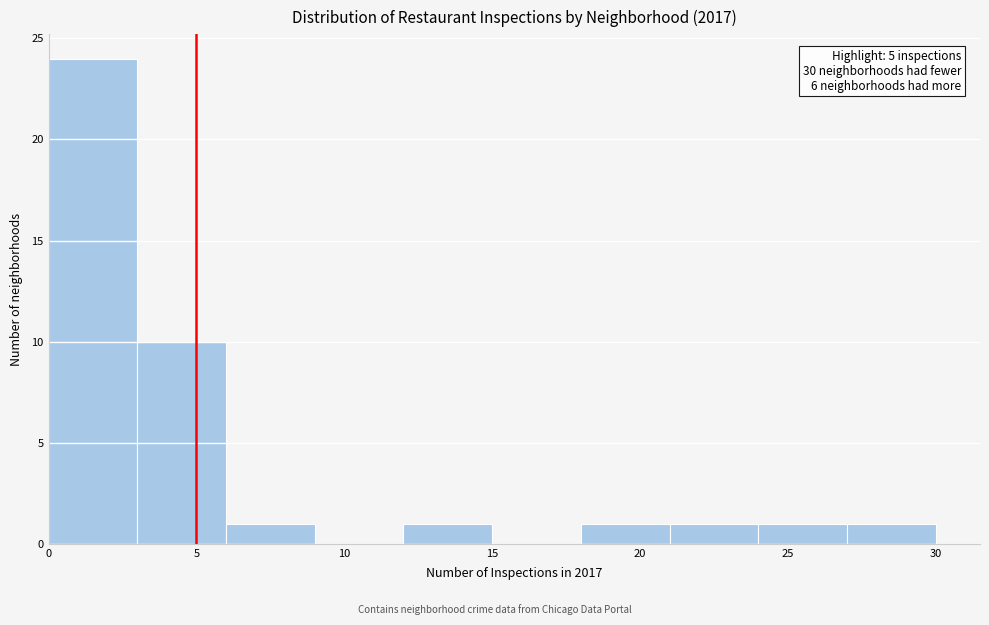

Over which range of the x-axis is the bar tallest?

0 to 3